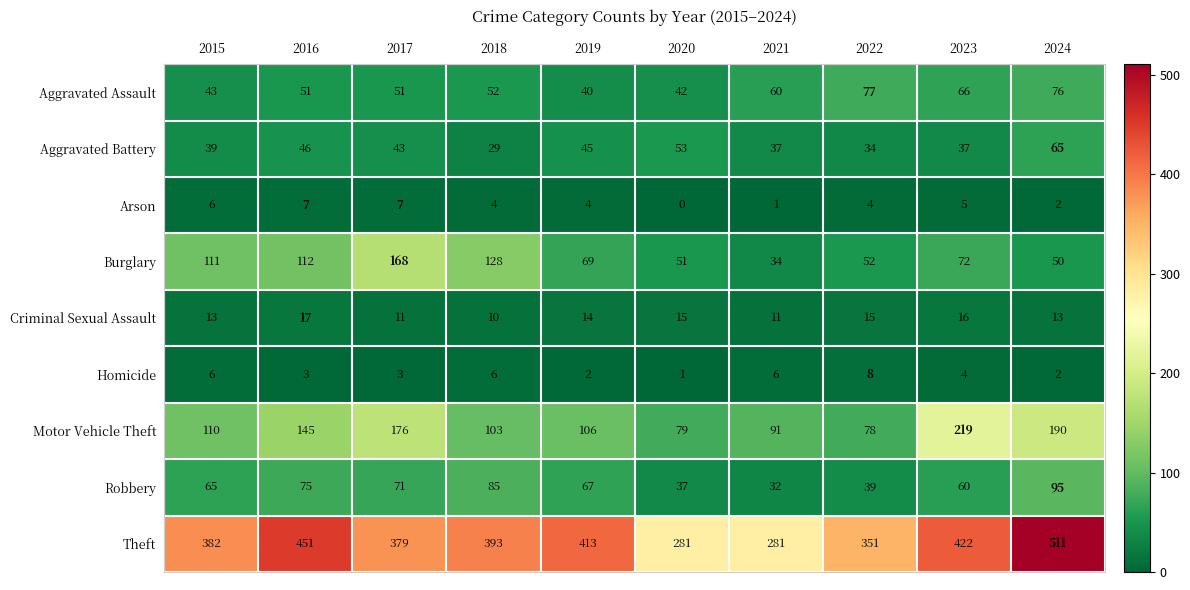

At which label does Aggravated Battery first exceed 43?

2016